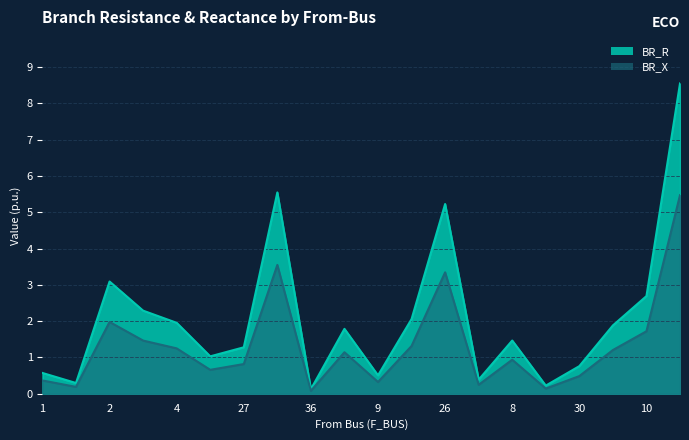

Is the value of BR_R at 1 greater than the value of BR_X at 8?

No